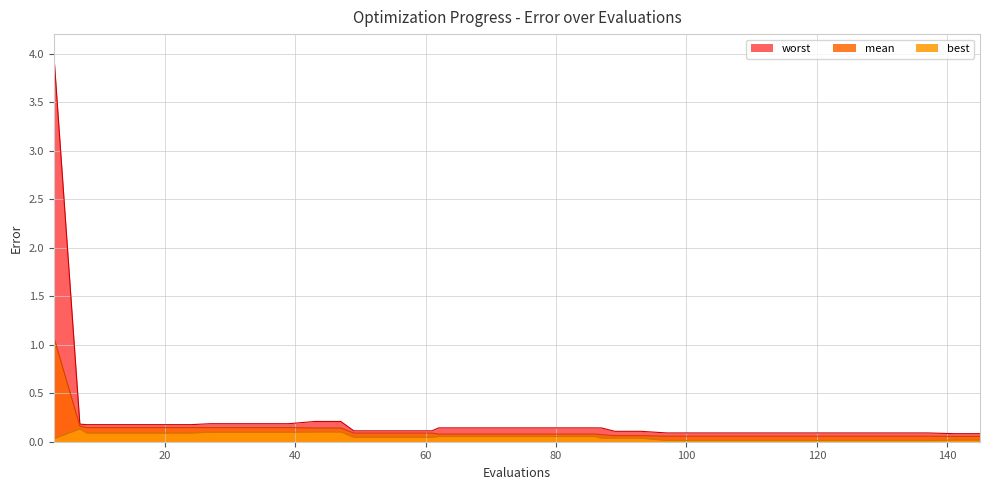

Rank the series by their average value, from highest to lowest.

worst, mean, best